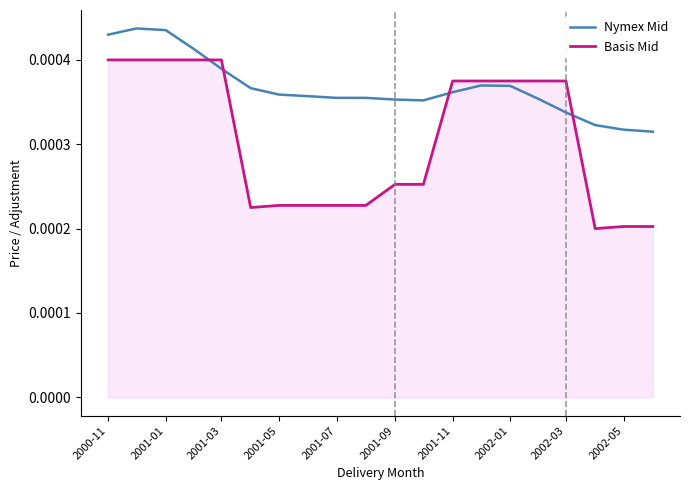

List the series in order of their overall mean, lowest first.

Basis Mid, Nymex Mid